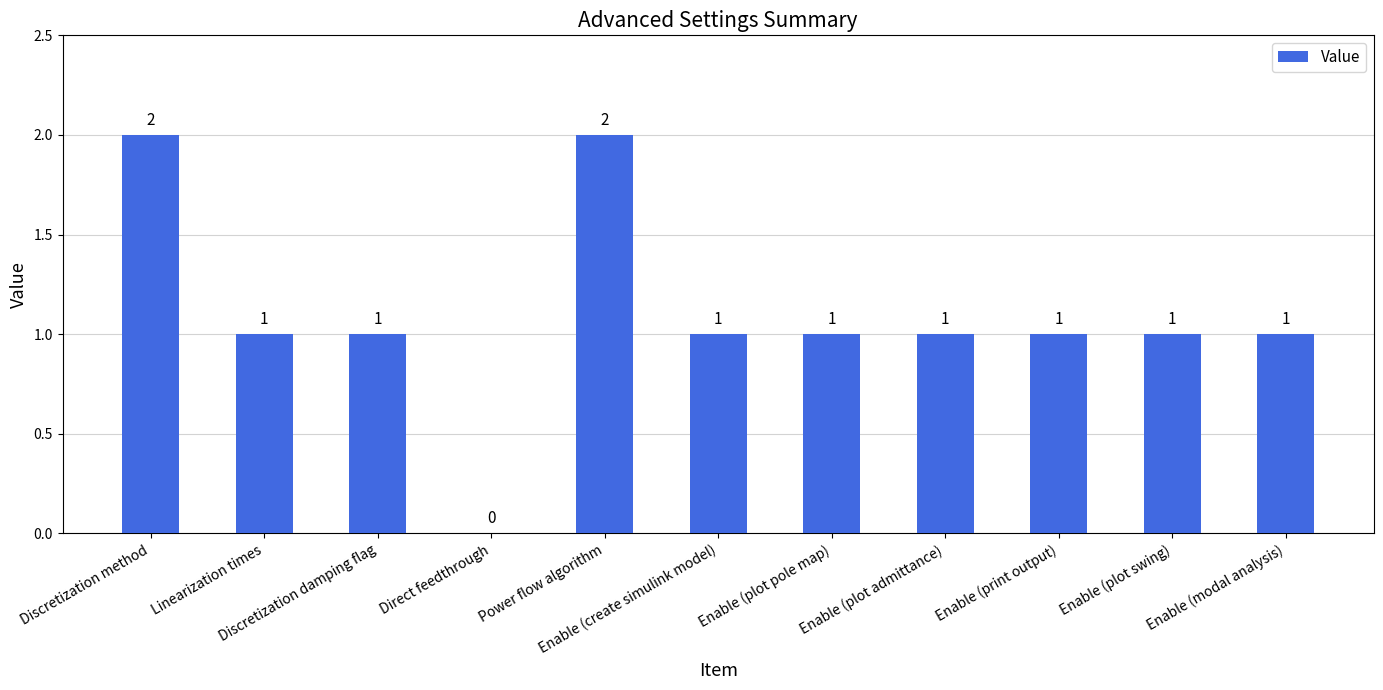

How many values are above zero?

10